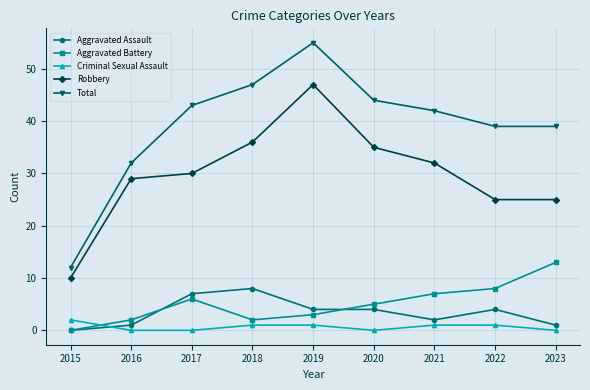

The value of Total at 2019 is 55. True or false?

True